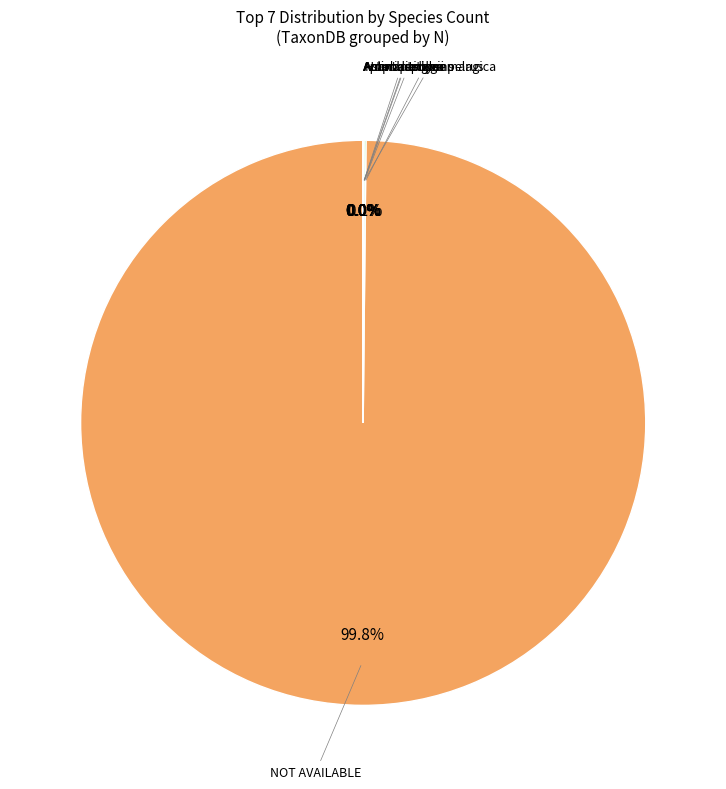

Is there any slice that represents more than half of the pie?

Yes